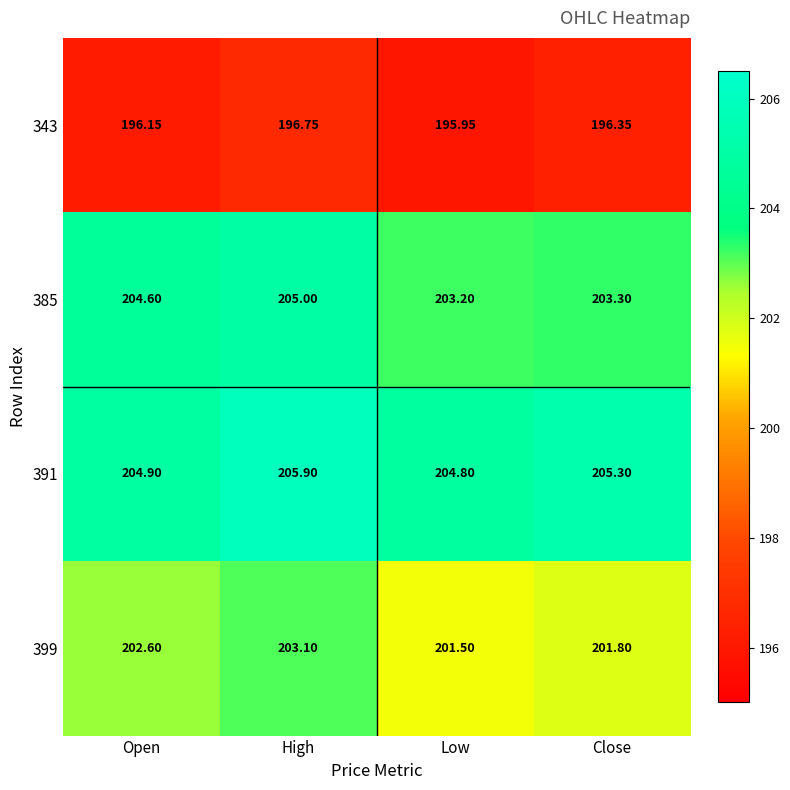

Count the number of data series in this chart.

4